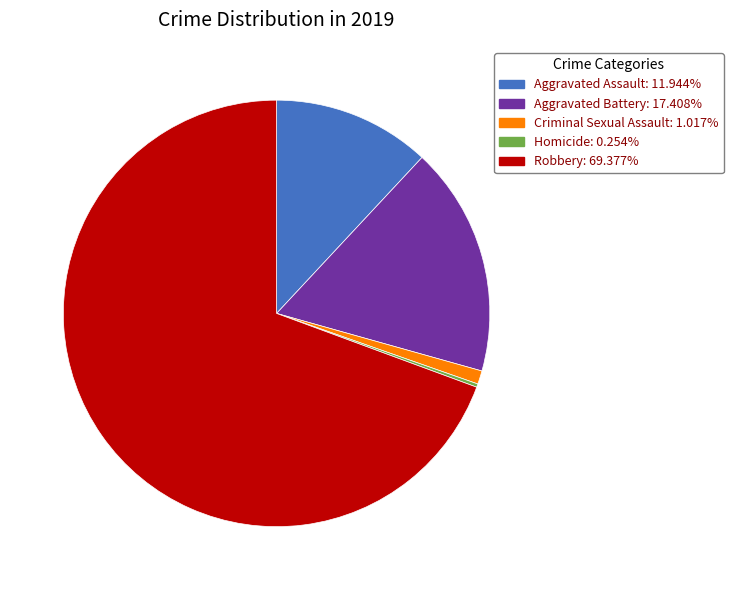

Is Aggravated Assault: 11.944% the majority of the pie?

No